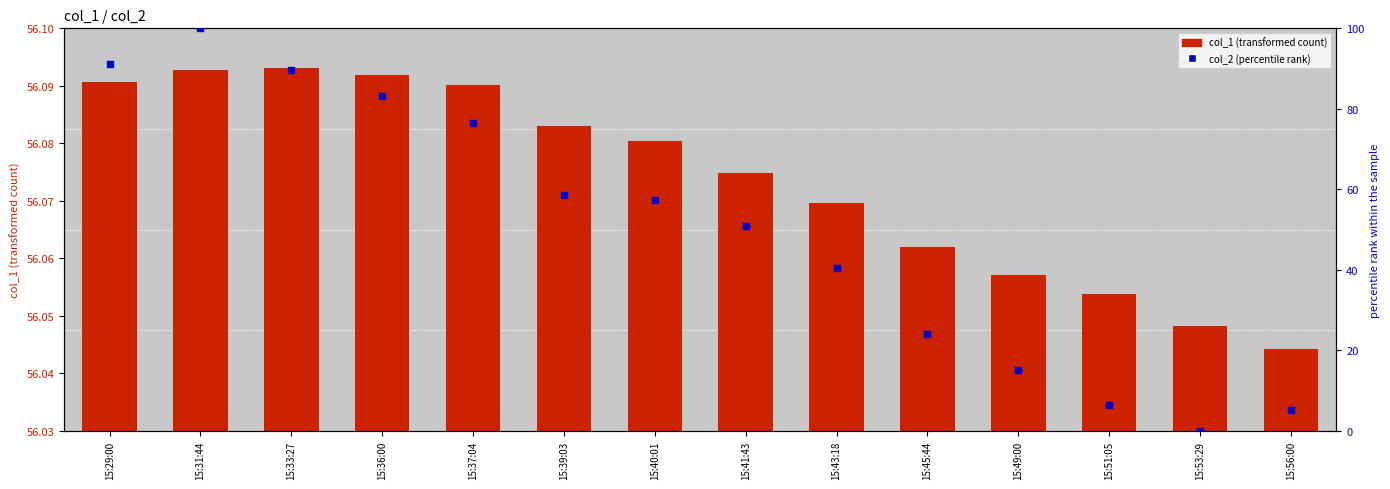

Which series has the widest spread of Y values?

col_2